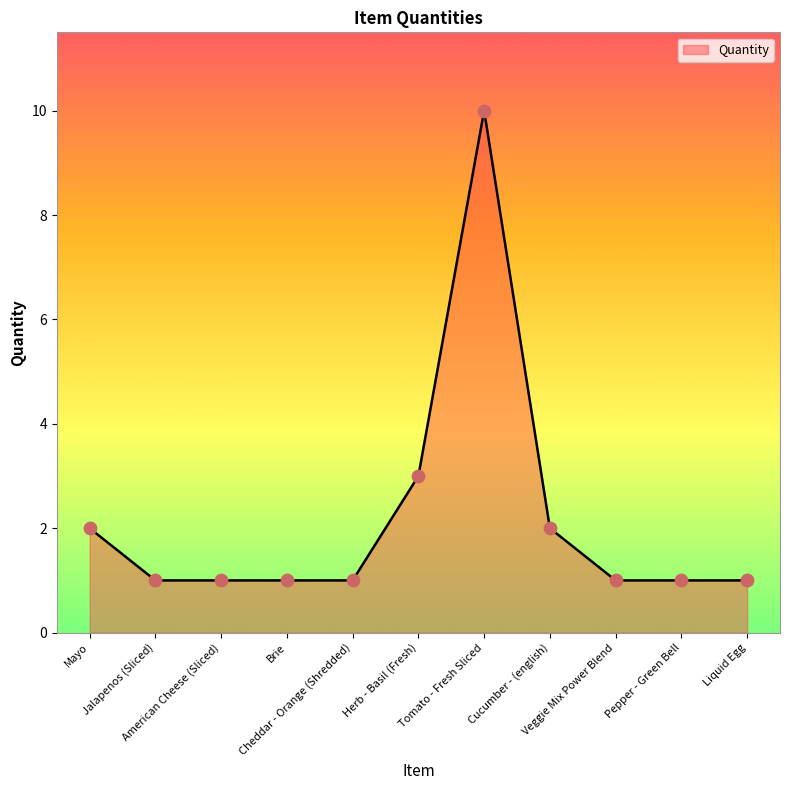

What is the maximum value shown in the chart?

10